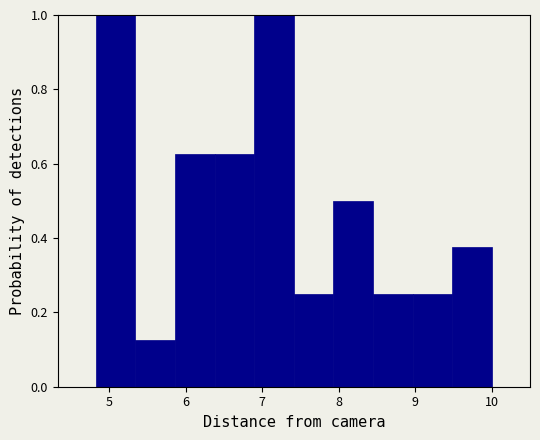

How tall is the bar that spans 9.0 to 9.5 on the x-axis? Neither the bar edges nor the heights are printed on the chart, so give them approximately, as read against the axes.

0.26